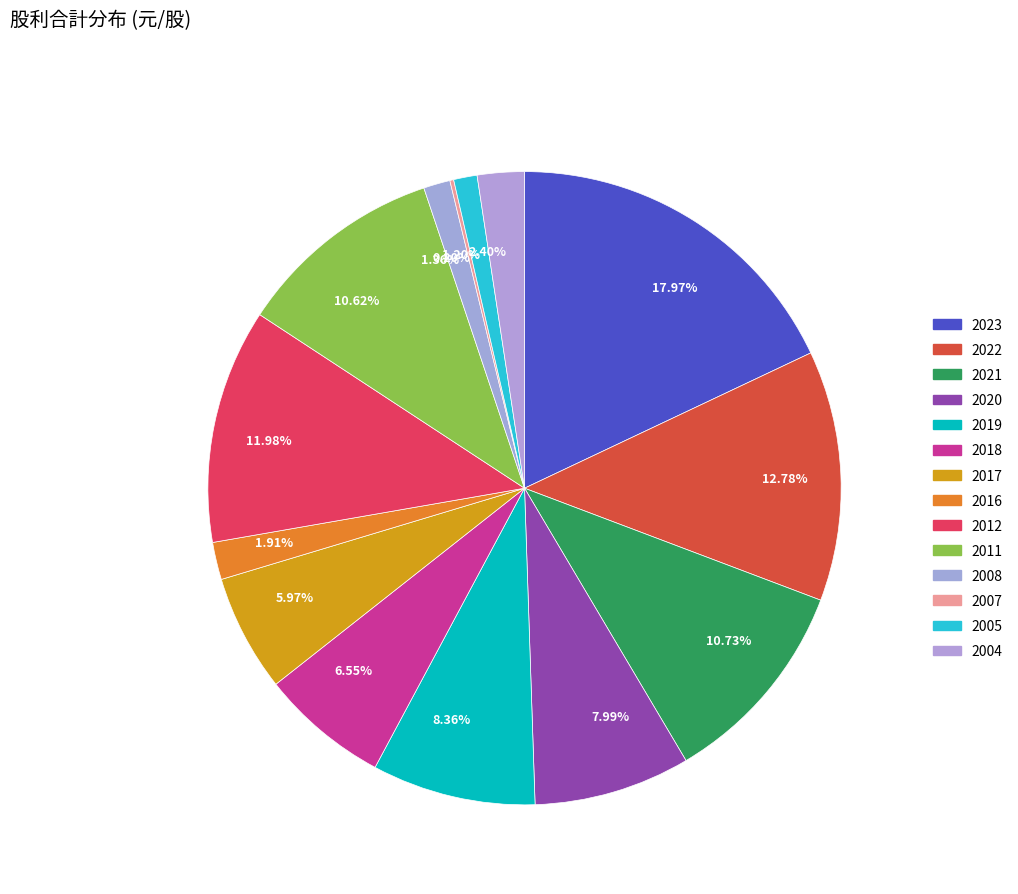

Combined, do 5.97% and 1.20% account for over 50%?

No